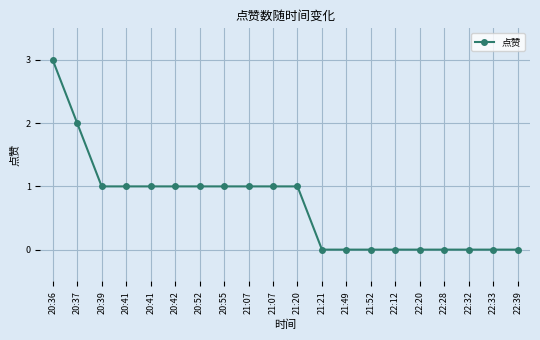

What is the label of the 16th point from the right?

20:41